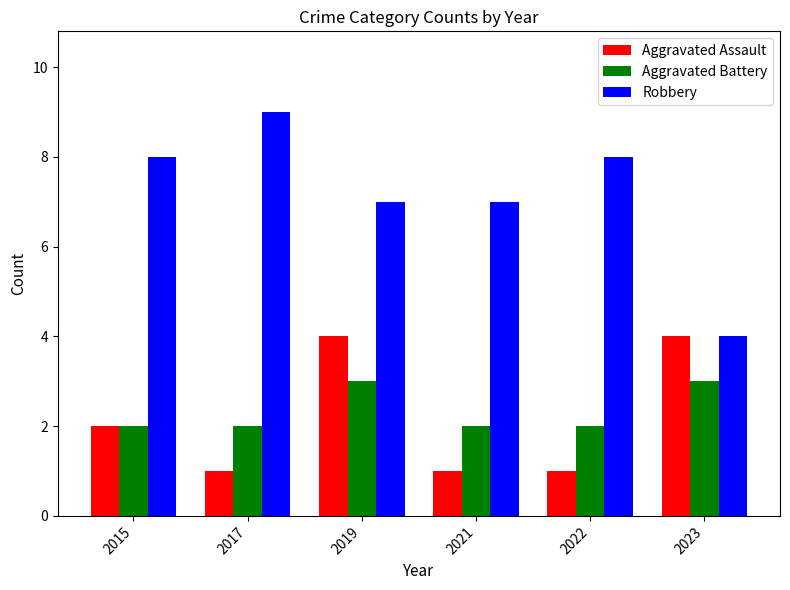

What is the sum of all Aggravated Assault values?

13